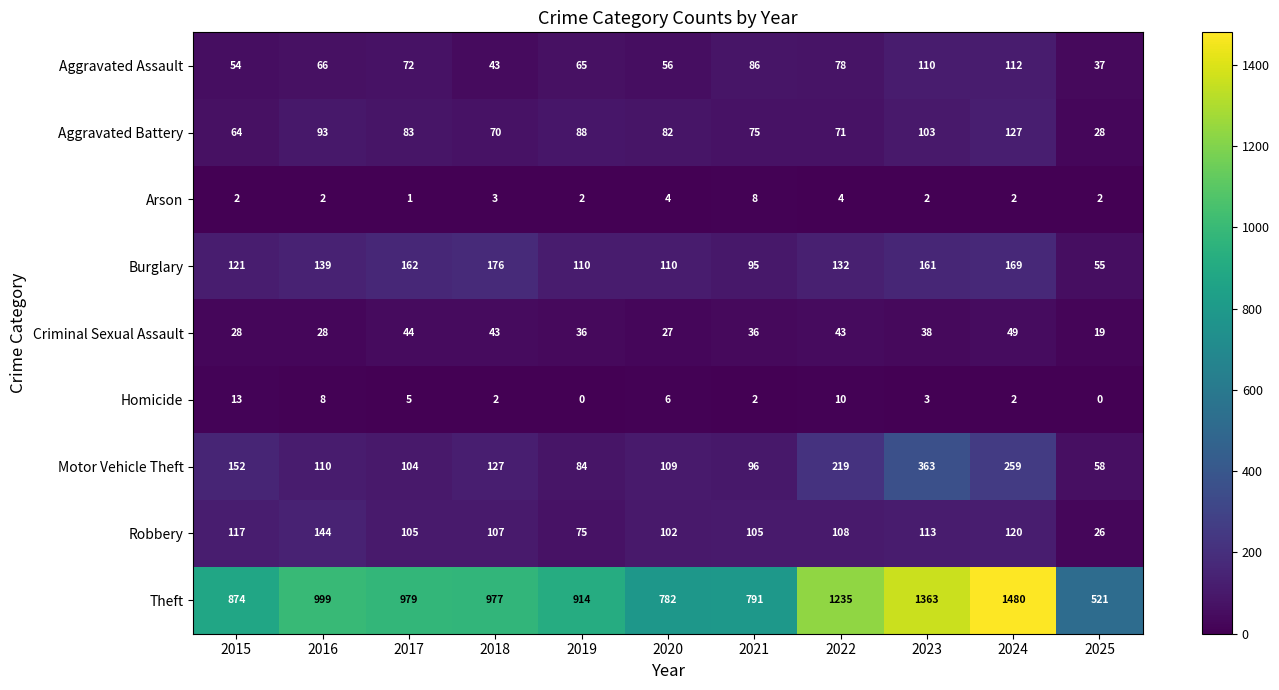

At which category is the sum across all series the highest?

2024